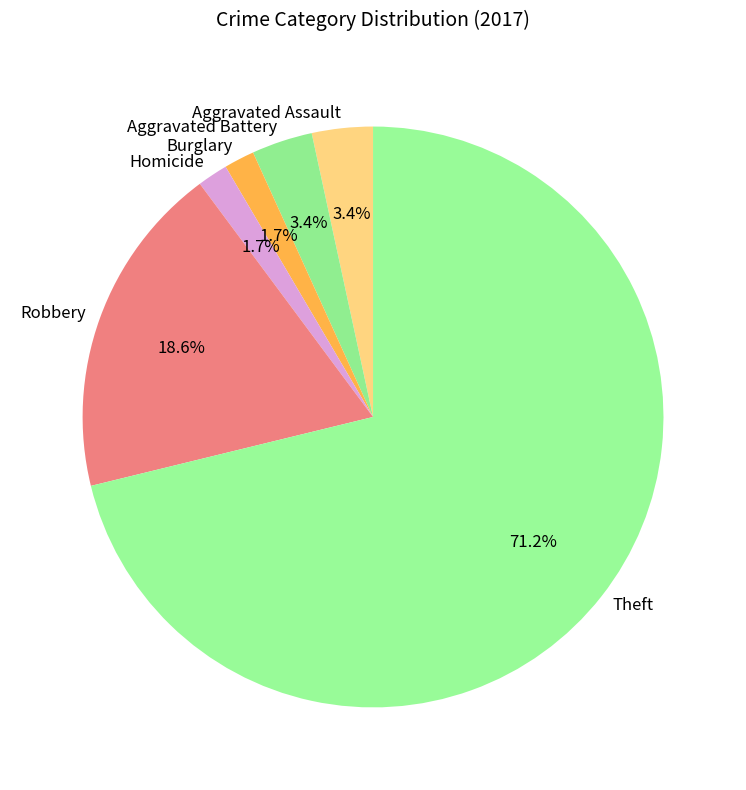

Approximately how many times larger is the value at Robbery compared to Aggravated Assault?

5.5